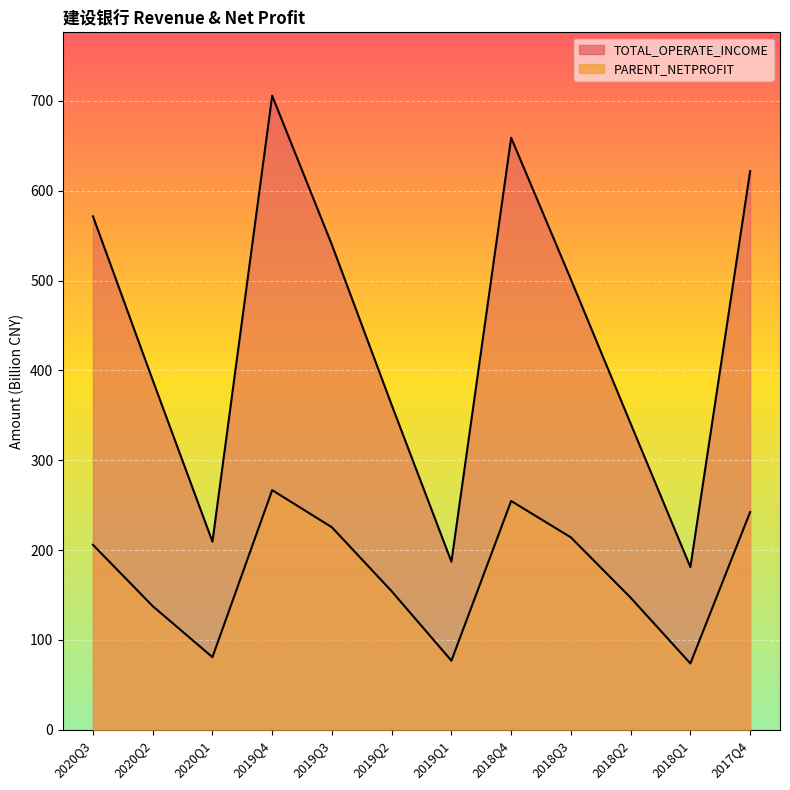

True or false: PARENT_NETPROFIT and TOTAL_OPERATE_INCOME intersect in this chart.

False